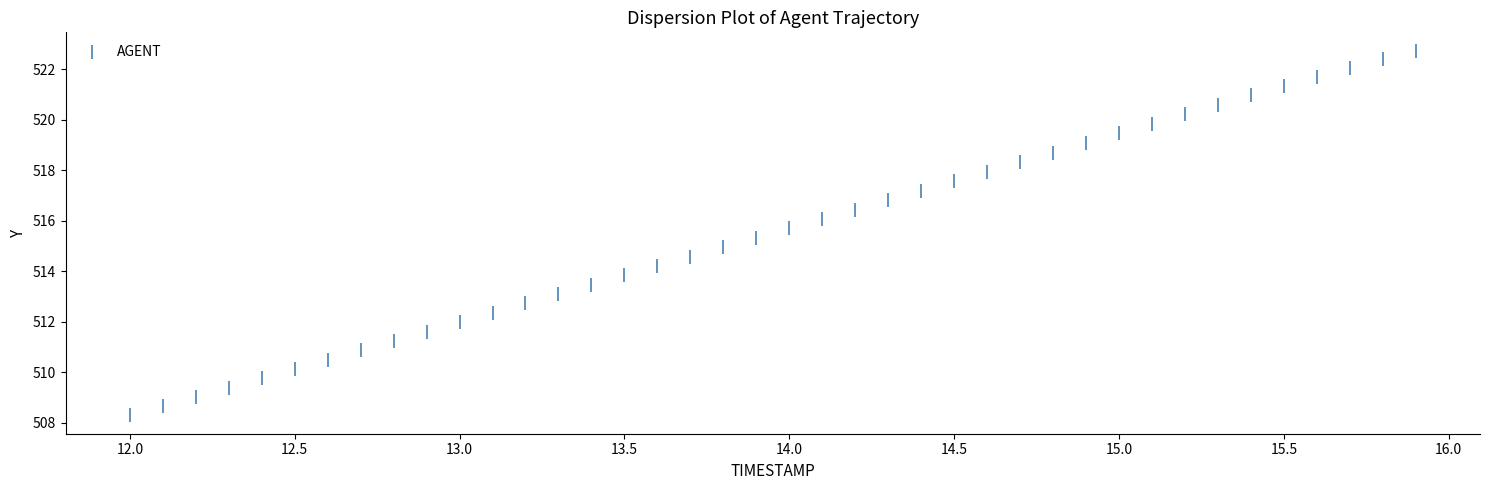

What is the range of Y values (max minus min)?

14.5